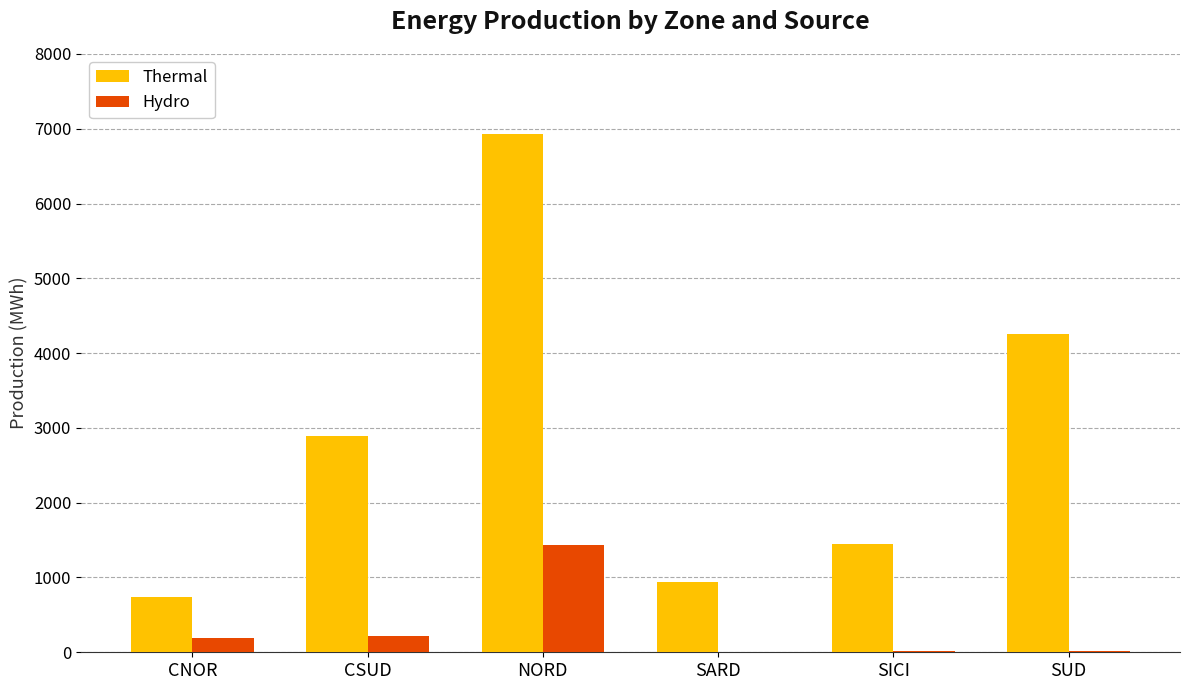

Which series changed the most between CNOR and CSUD?

Thermal